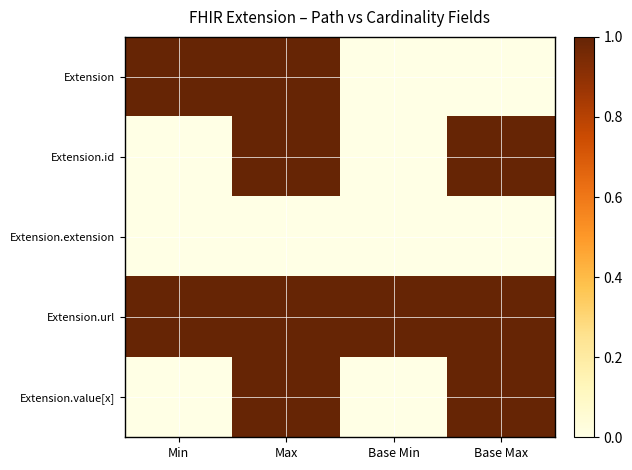

Rank the series by their maximum value, from highest to lowest.

Extension, Extension.id, Extension.url, Extension.value[x], Extension.extension